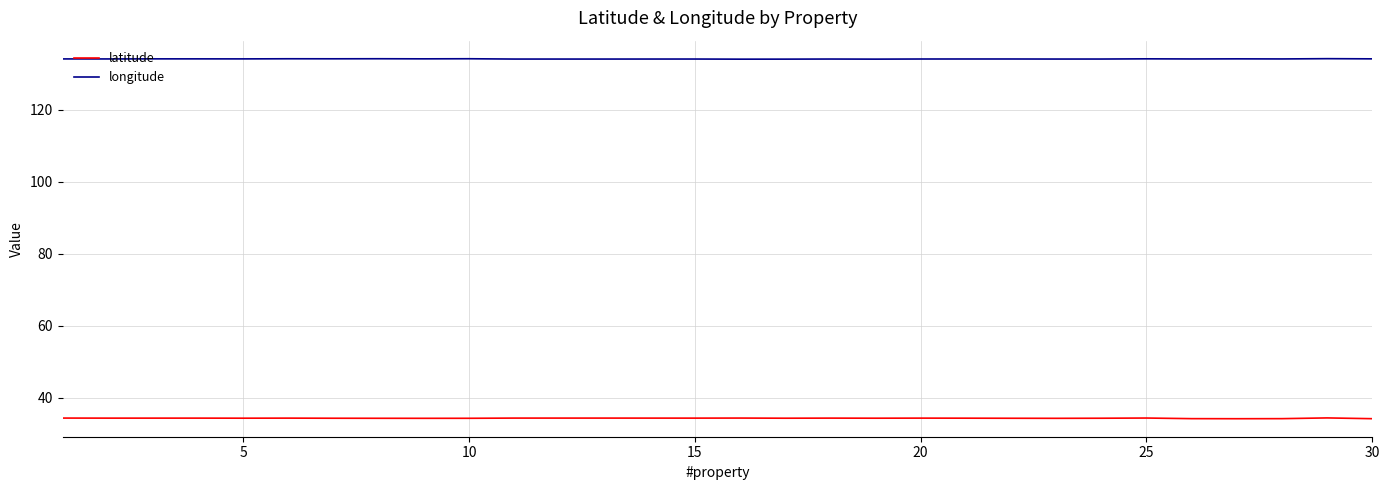

What is the average value of the latitude series?

34.3